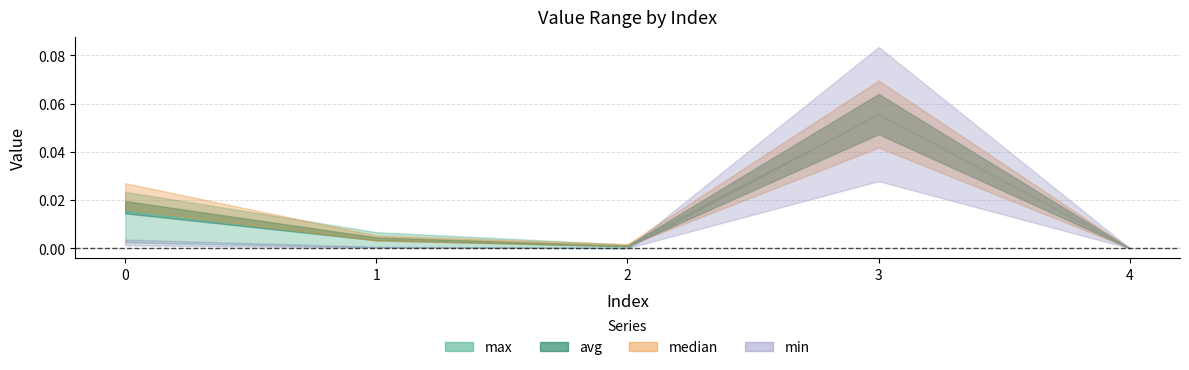

Which series has the widest spread of values?

max